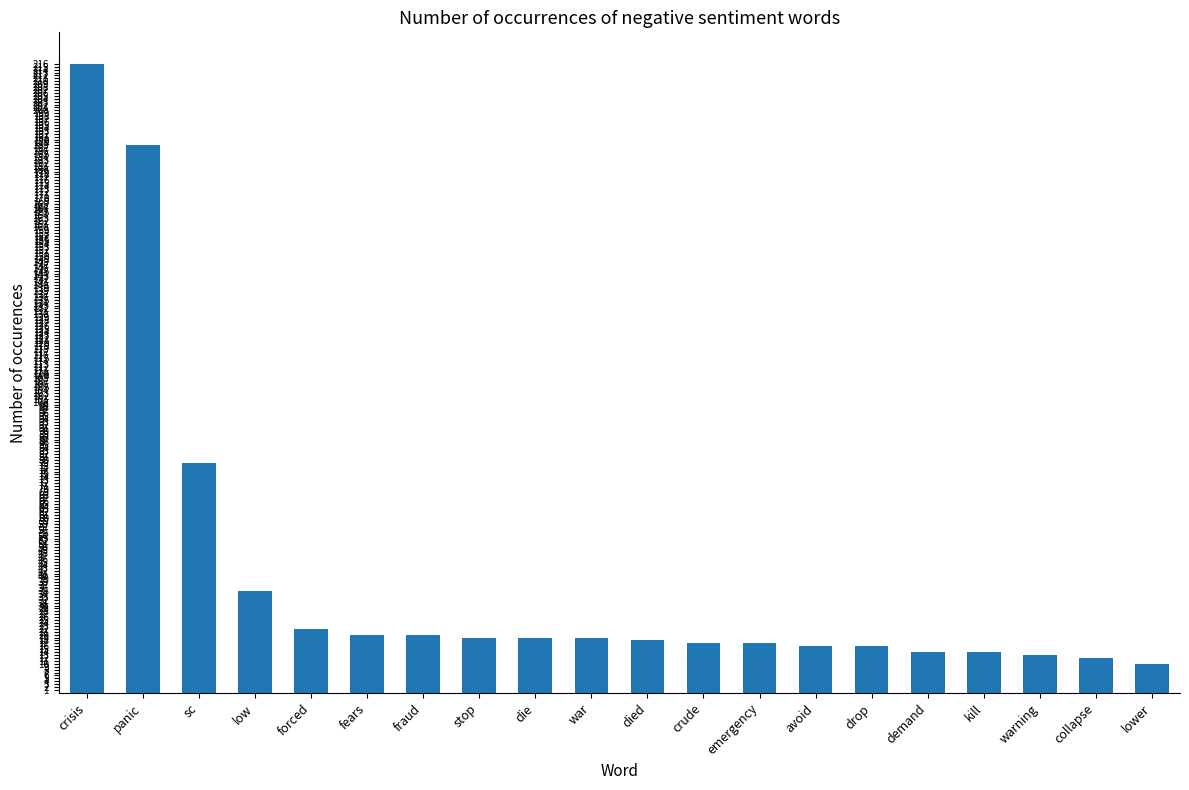

Which label corresponds to the largest value in the chart?

crisis